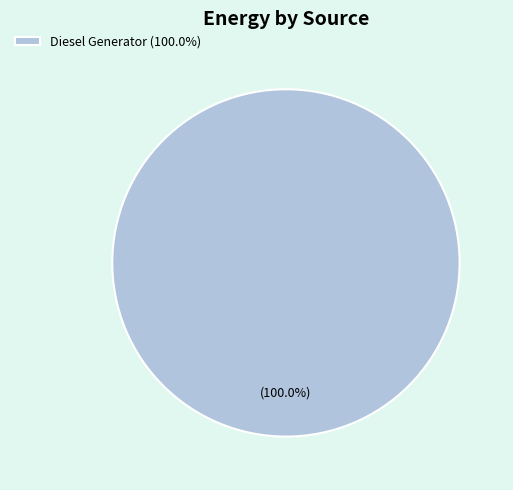

Which slice represents more than half of the pie?

Diesel Generator (100.0%)